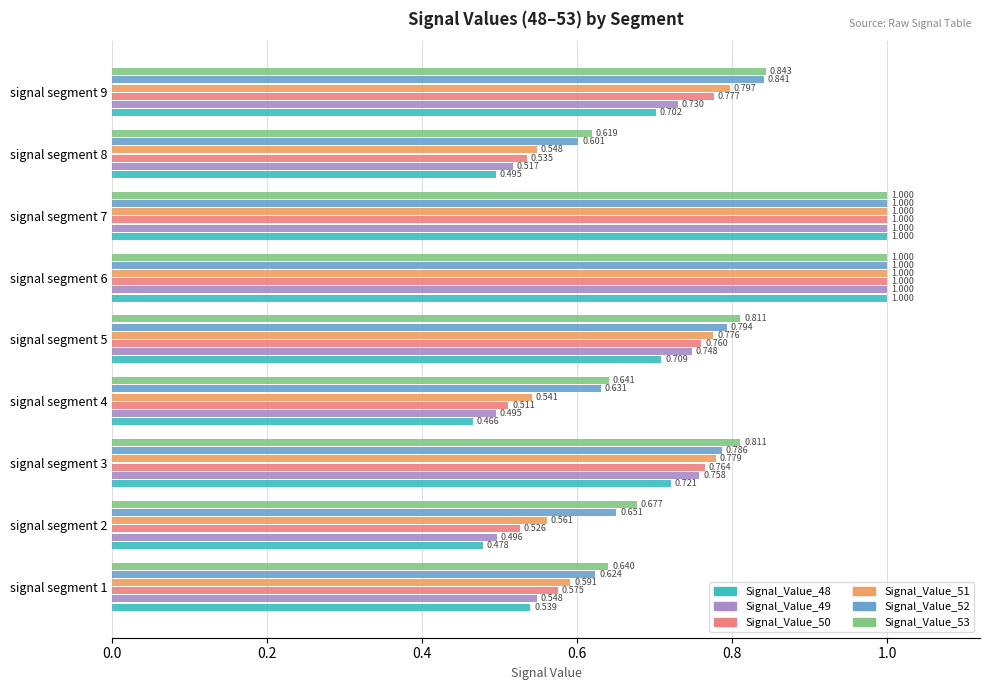

Is the value of Signal_Value_53 at signal segment 4 greater than the value of Signal_Value_52 at signal segment 3?

No